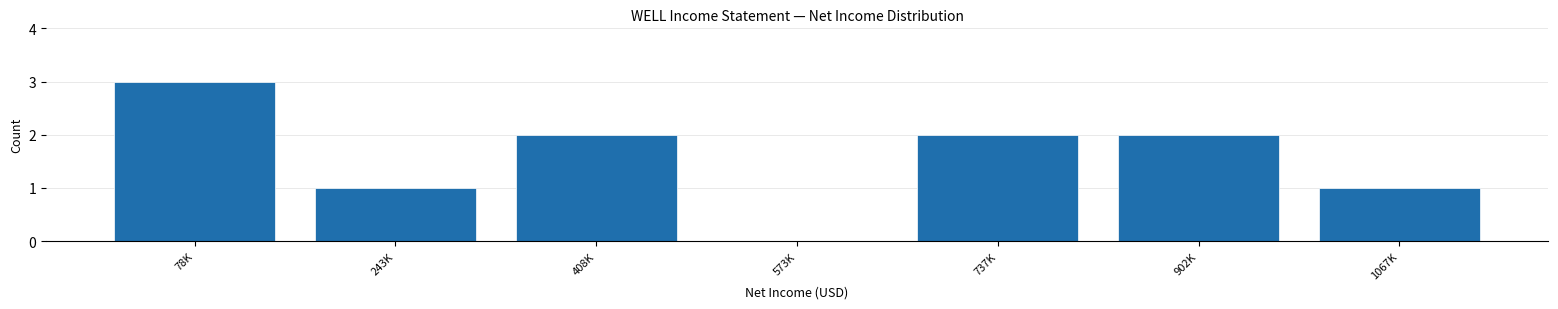

Reading left to right, extract all data points from this chart.

78K=3	243K=1	408K=2	573K=0	737K=2	902K=2	1067K=1